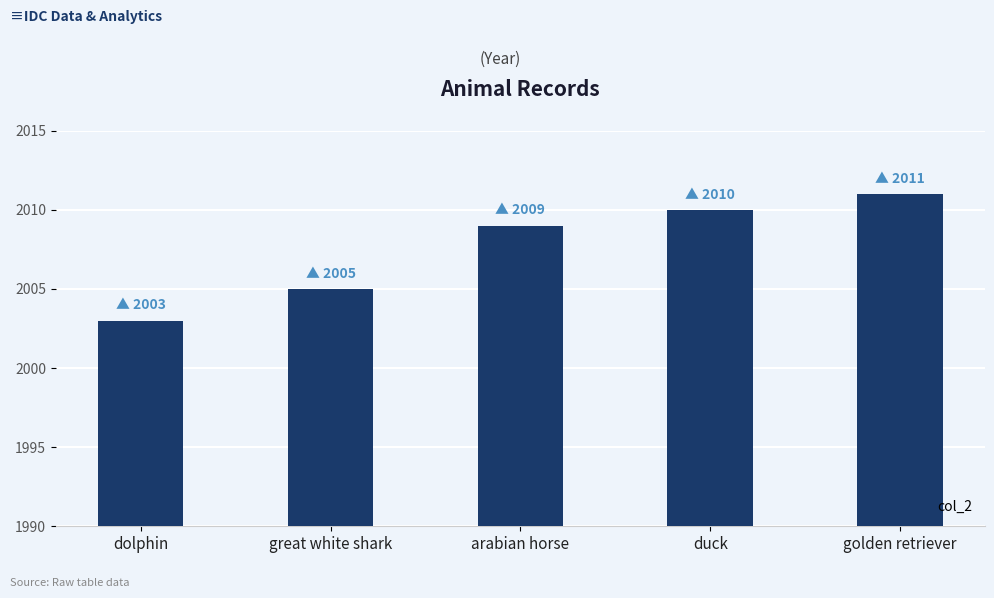

How many data points are less than 2009?

2